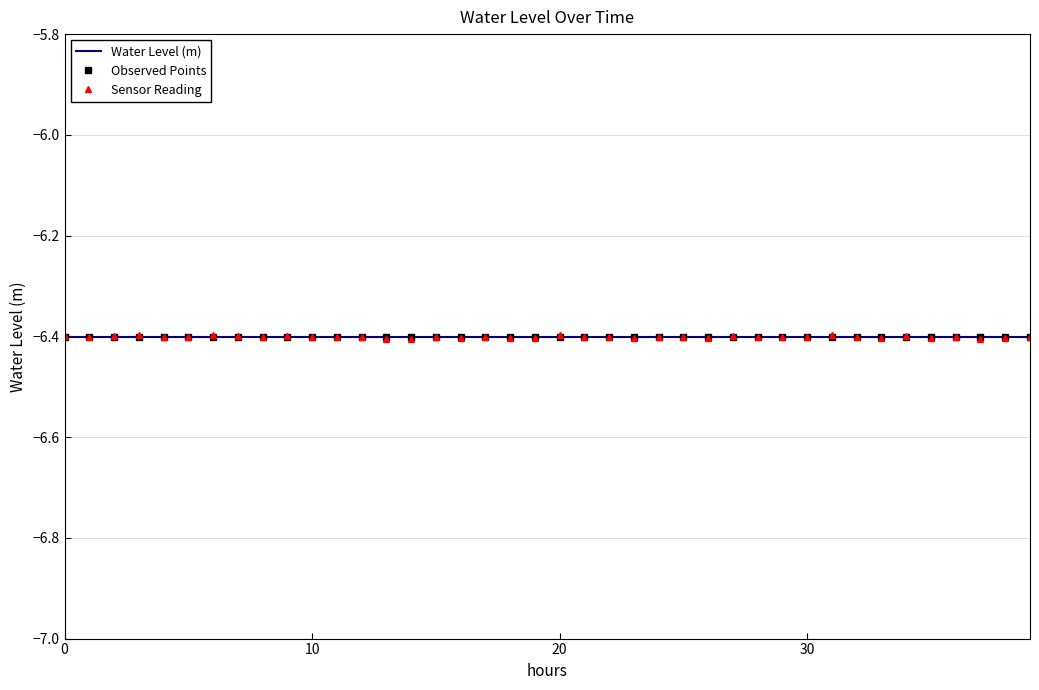

At which category is the sum across all series the highest?

31